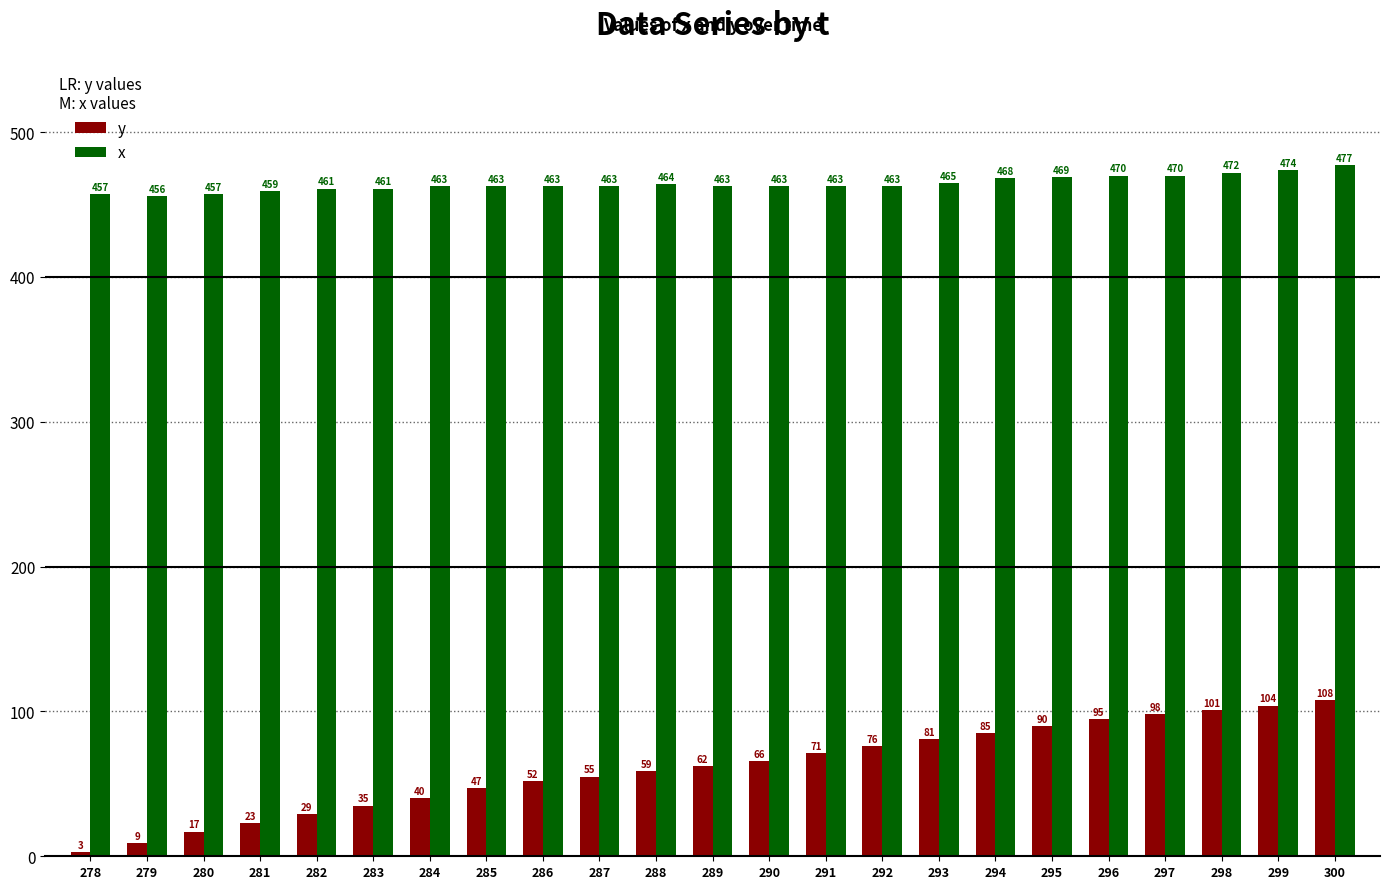

What is the difference between the y values at 299 and 280?

87